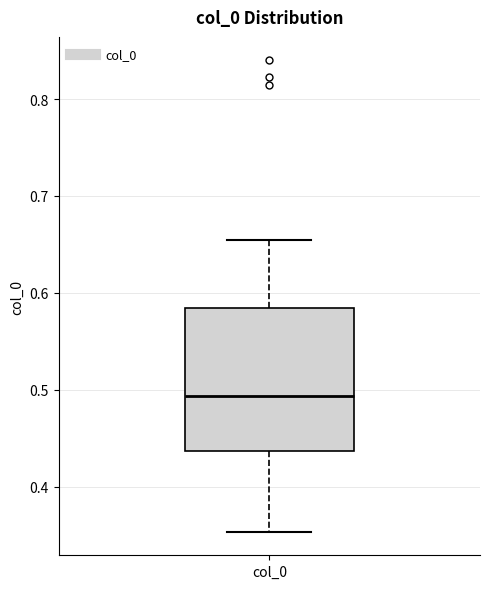

Read this box plot against the y-axis: the position of the median line, the range covered by the box, and the ends of both whiskers. The values are not printed on the chart, so give them approximately, as read against the axis.

median 0.49, box 0.44 to 0.58, whiskers 0.35 to 0.66